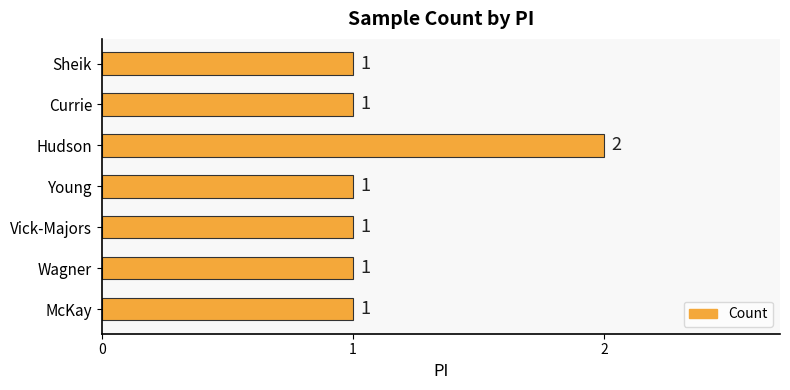

What is the sum of all values?

8